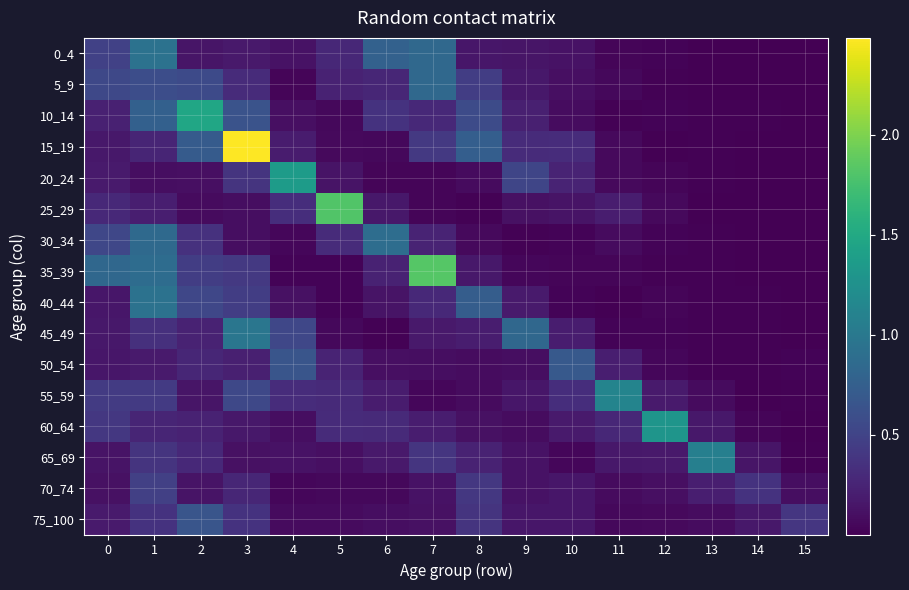

Reading left to right, extract all data points from this chart.

0_4: 0=0.5	1=0.9	2=0.1	3=0.2	4=0.1	5=0.3	6=0.8	7=0.8	8=0.2	9=0.1	10=0.1	11=0.0	12=0.0	13=0.0	14=0.0	15=0.0
5_9: 0=0.5	1=0.6	2=0.6	3=0.3	4=0.0	5=0.2	6=0.3	7=0.8	8=0.5	9=0.2	10=0.1	11=0.0	12=0.0	13=0.0	14=0.0	15=0.0
10_14: 0=0.2	1=0.8	2=1.5	3=0.6	4=0.1	5=0.1	6=0.4	7=0.3	8=0.6	9=0.2	10=0.1	11=0.0	12=0.0	13=0.0	14=0.0	15=0.0
15_19: 0=0.2	1=0.3	2=0.7	3=2.5	4=0.2	5=0.1	6=0.1	7=0.4	8=0.7	9=0.3	10=0.3	11=0.1	12=0.0	13=0.0	14=0.0	15=0.0
20_24: 0=0.2	1=0.1	2=0.1	3=0.4	4=1.4	5=0.1	6=0.0	7=0.0	8=0.1	9=0.5	10=0.3	11=0.1	12=0.0	13=0.0	14=0.0	15=0.0
25_29: 0=0.3	1=0.2	2=0.1	3=0.1	4=0.3	5=1.8	6=0.2	7=0.0	8=0.0	9=0.1	10=0.1	11=0.2	12=0.1	13=0.0	14=0.0	15=0.0
30_34: 0=0.5	1=0.9	2=0.4	3=0.1	4=0.0	5=0.3	6=0.9	7=0.2	8=0.1	9=0.0	10=0.0	11=0.1	12=0.0	13=0.0	14=0.0	15=0.0
35_39: 0=0.8	1=0.9	2=0.5	3=0.4	4=0.0	5=0.0	6=0.2	7=1.8	8=0.2	9=0.0	10=0.0	11=0.0	12=0.0	13=0.0	14=0.0	15=0.0
40_44: 0=0.1	1=0.9	2=0.5	3=0.5	4=0.1	5=0.0	6=0.1	7=0.3	8=0.7	9=0.2	10=0.0	11=0.0	12=0.0	13=0.0	14=0.0	15=0.0
45_49: 0=0.2	1=0.3	2=0.2	3=1.0	4=0.5	5=0.1	6=0.0	7=0.2	8=0.2	9=0.8	10=0.2	11=0.0	12=0.0	13=0.0	14=0.0	15=0.0
50_54: 0=0.2	1=0.2	2=0.3	3=0.2	4=0.7	5=0.2	6=0.1	7=0.1	8=0.1	9=0.1	10=0.7	11=0.2	12=0.0	13=0.0	14=0.0	15=0.0
55_59: 0=0.4	1=0.4	2=0.1	3=0.5	4=0.3	5=0.3	6=0.2	7=0.0	8=0.1	9=0.1	10=0.3	11=1.1	12=0.2	13=0.1	14=0.0	15=0.0
60_64: 0=0.4	1=0.3	2=0.2	3=0.2	4=0.1	5=0.3	6=0.3	7=0.2	8=0.1	9=0.1	10=0.2	11=0.3	12=1.3	13=0.2	14=0.0	15=0.0
65_69: 0=0.1	1=0.4	2=0.3	3=0.1	4=0.1	5=0.1	6=0.2	7=0.4	8=0.2	9=0.1	10=0.0	11=0.2	12=0.2	13=1.1	14=0.1	15=0.0
70_74: 0=0.1	1=0.5	2=0.1	3=0.3	4=0.0	5=0.1	6=0.1	7=0.1	8=0.4	9=0.1	10=0.2	11=0.1	12=0.1	13=0.2	14=0.4	15=0.1
75_100: 0=0.2	1=0.4	2=0.7	3=0.4	4=0.1	5=0.1	6=0.1	7=0.1	8=0.4	9=0.1	10=0.1	11=0.1	12=0.1	13=0.1	14=0.2	15=0.4